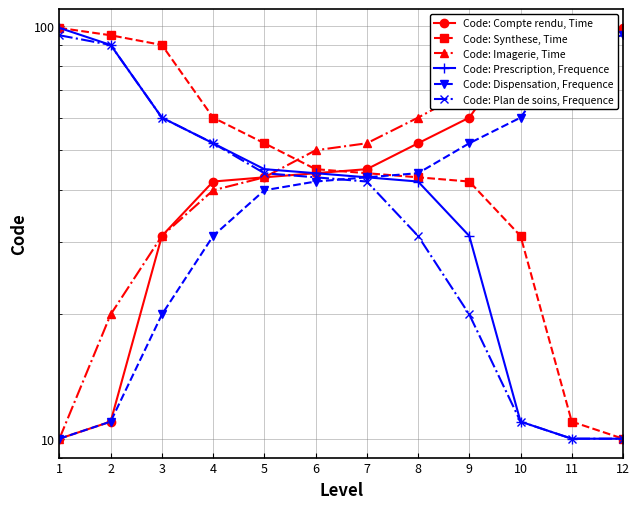

Between 5 and 9, which series saw the biggest shift?

Code: Imagerie, Time